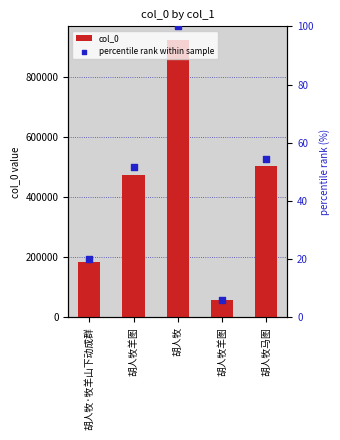

What is the total value across all series at 胡人牧马图?

503739.6